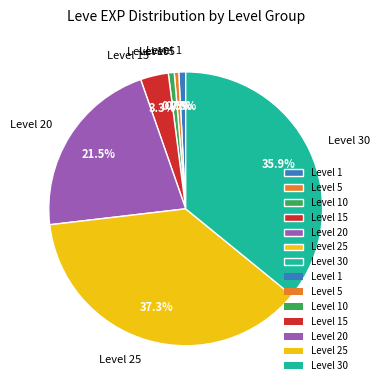

Which category has the biggest portion of the pie?

Level 25